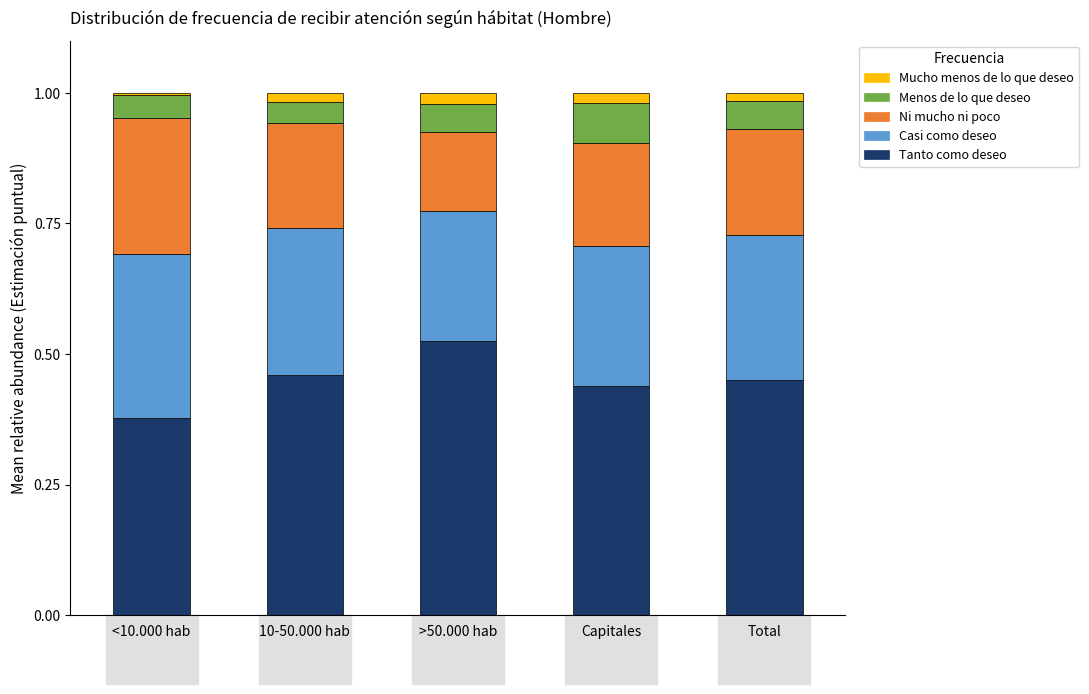

At which label does Tanto como deseo reach its minimum?

<10.000 hab